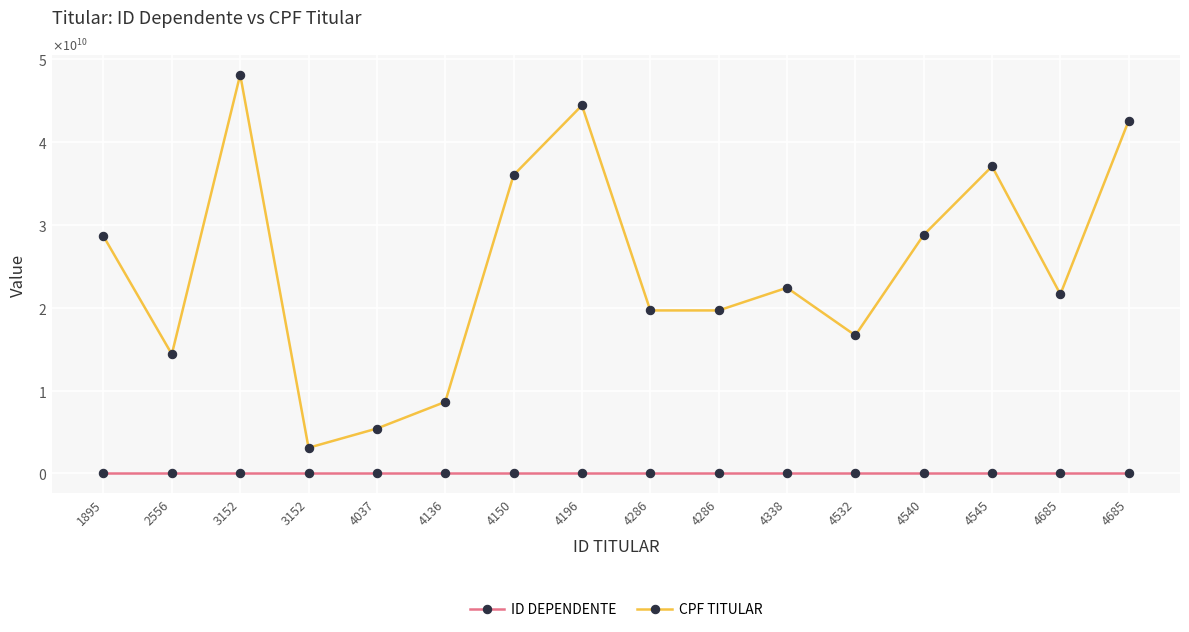

What are all the series names shown in the legend?

ID DEPENDENTE, CPF TITULAR